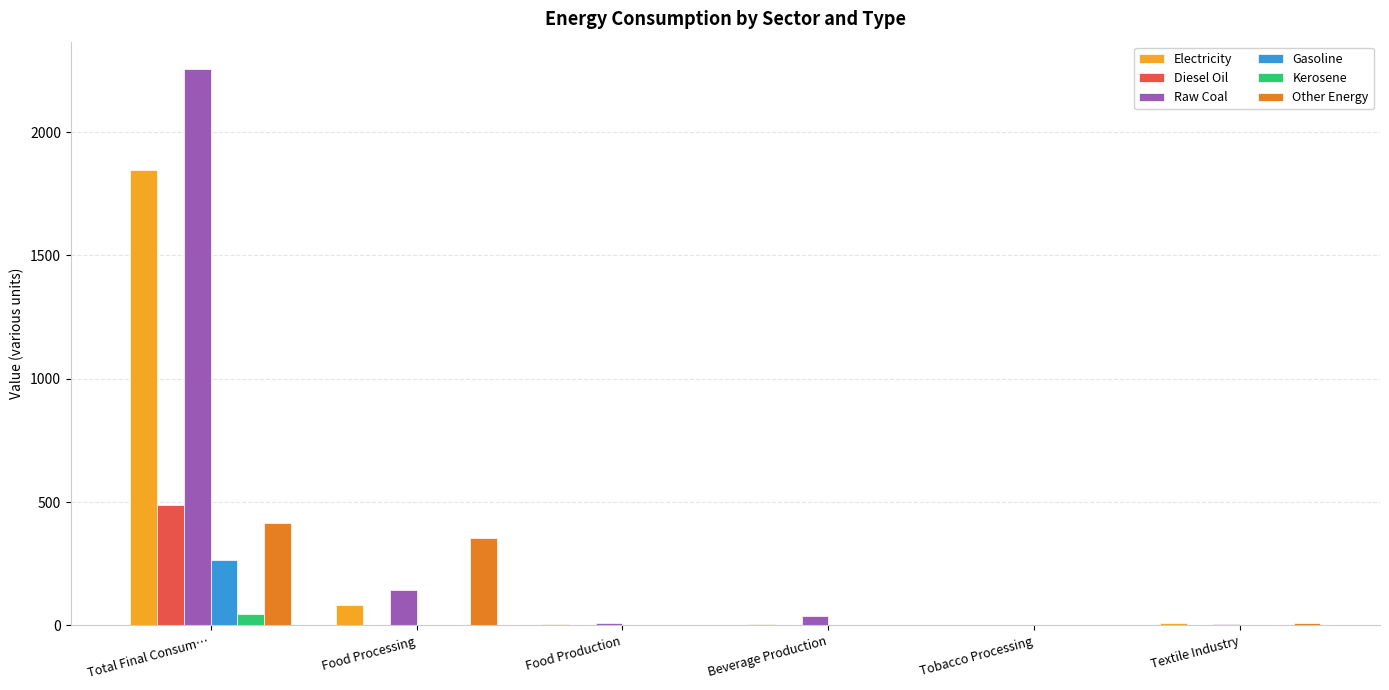

What are all the series names shown in the legend?

Electricity, Diesel Oil, Raw Coal, Gasoline, Kerosene, Other Energy